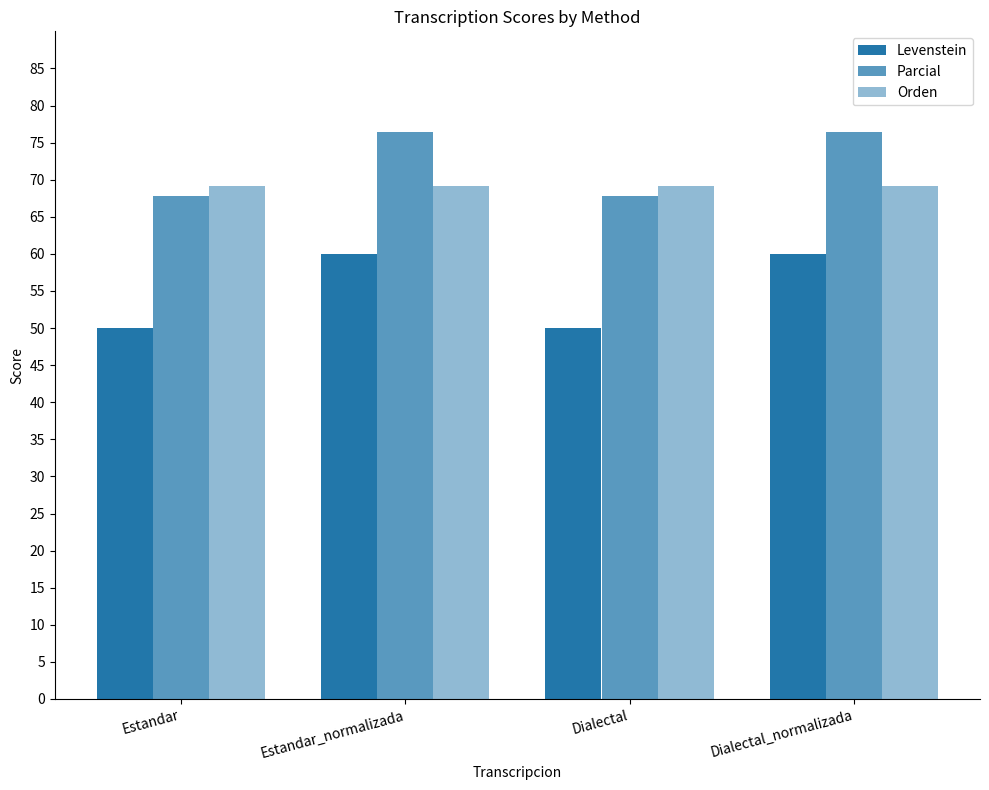

Count the number of data series in this chart.

3